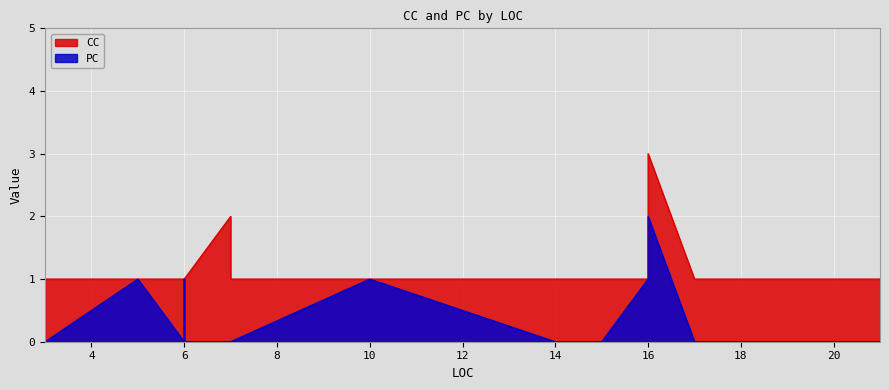

What is the approximate value of CC at 3?

1